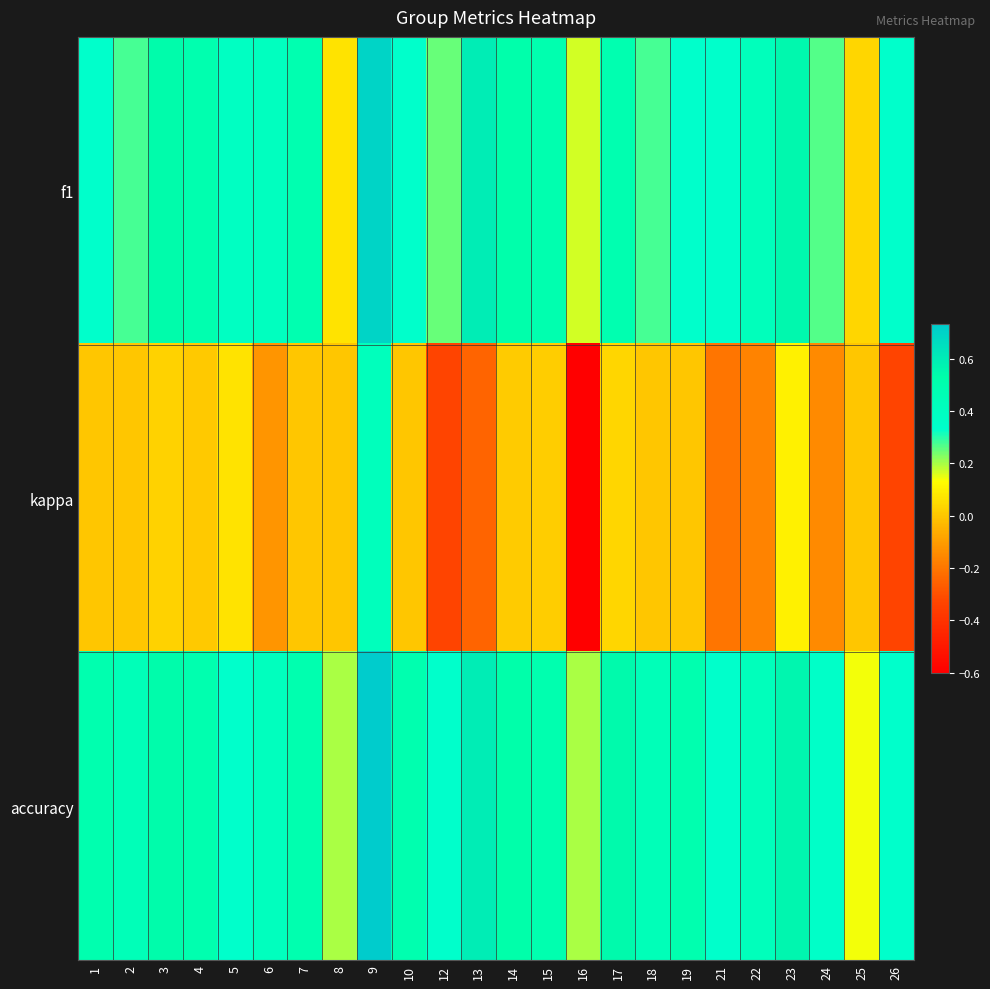

Reading left to right, transcribe all the data shown in this chart.

f1: 1=0.3	2=0.3	3=0.5	4=0.5	5=0.4	6=0.4	7=0.5	8=0.1	9=0.7	10=0.3	12=0.2	13=0.6	14=0.5	15=0.5	16=0.2	17=0.5	18=0.3	19=0.3	21=0.3	22=0.4	23=0.6	24=0.3	25=0.0	26=0.3
kappa: 1=0.0	2=0.0	3=0.0	4=0.0	5=0.1	6=-0.1	7=0.0	8=0.0	9=0.4	10=0.0	12=-0.3	13=-0.2	14=0.0	15=0.0	16=-0.6	17=0.0	18=0.0	19=0.0	21=-0.2	22=-0.2	23=0.1	24=-0.2	25=0.0	26=-0.3
accuracy: 1=0.5	2=0.4	3=0.5	4=0.5	5=0.3	6=0.4	7=0.5	8=0.2	9=0.7	10=0.5	12=0.3	13=0.6	14=0.5	15=0.5	16=0.2	17=0.5	18=0.4	19=0.5	21=0.3	22=0.4	23=0.6	24=0.4	25=0.1	26=0.3